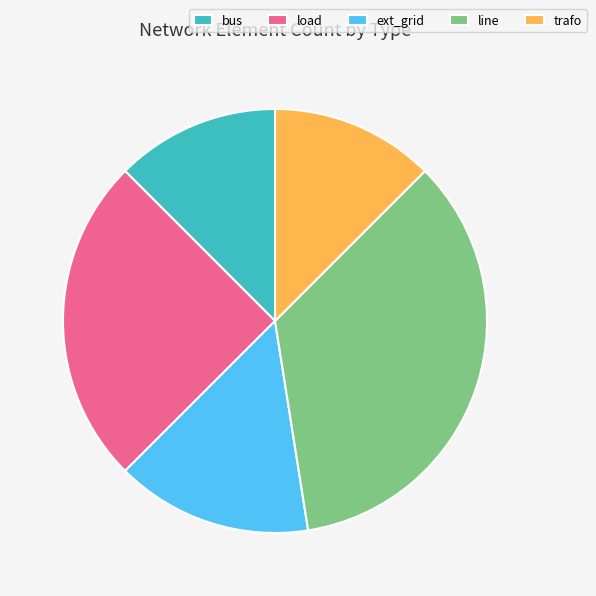

Is bus the majority of the pie?

No